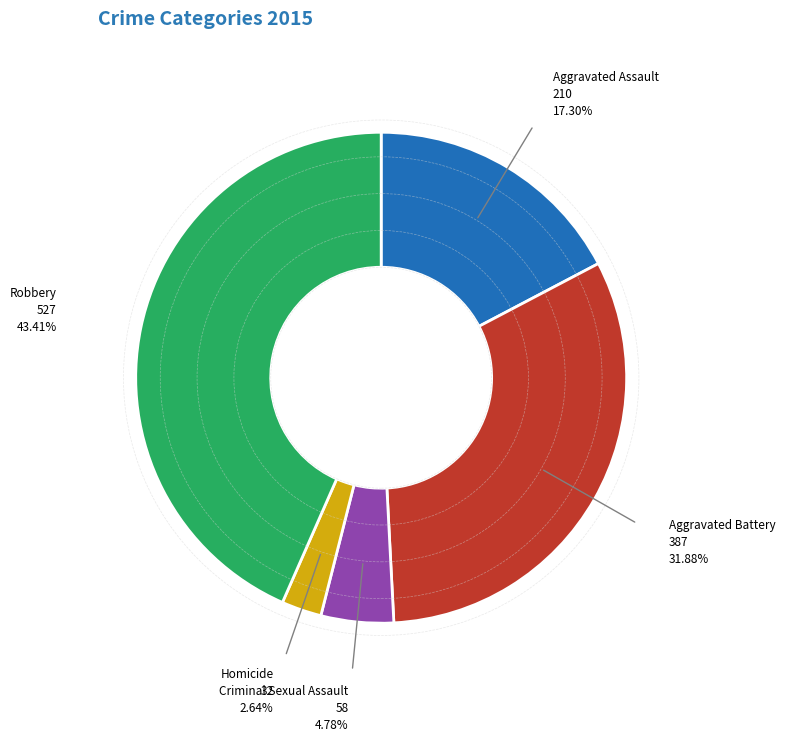

Does any single category account for the majority?

No